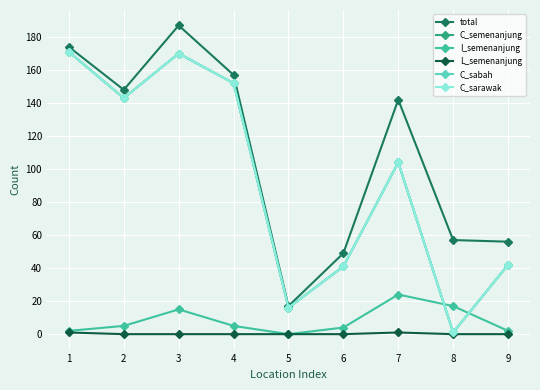

True or false: total and I_semenanjung cross at least once.

False